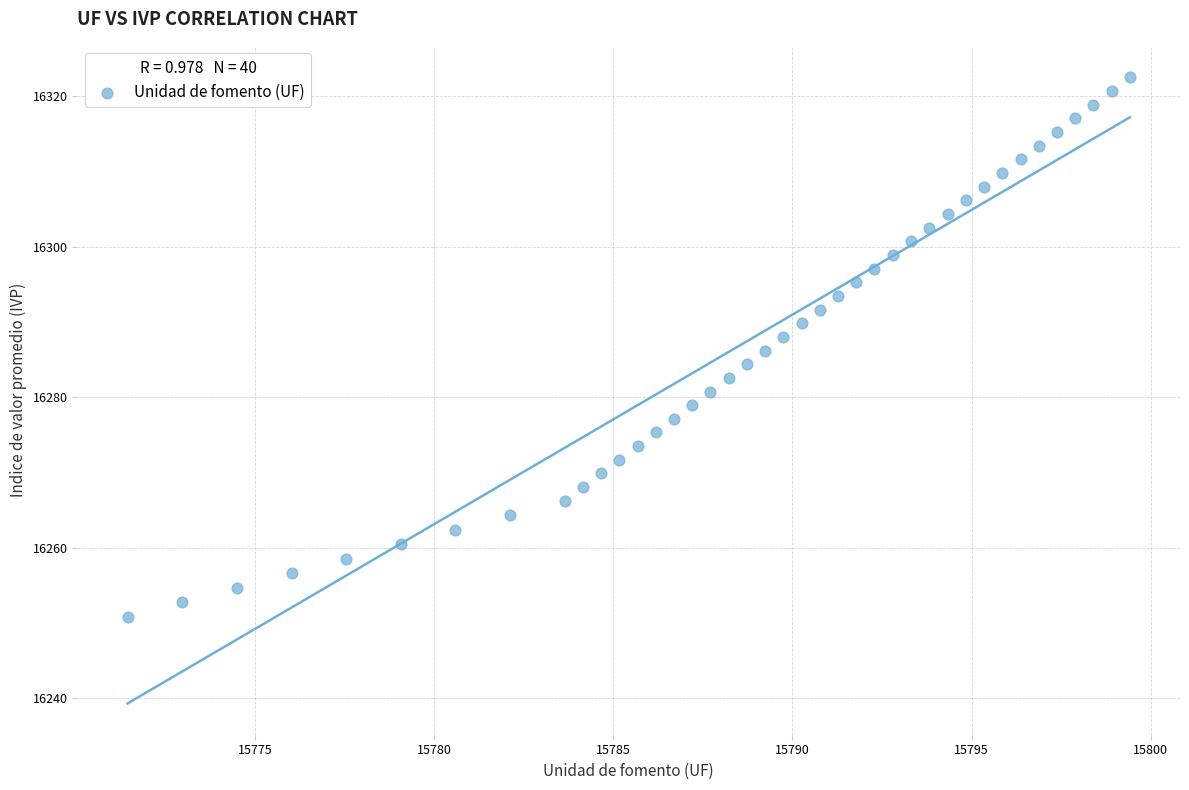

What is the range of Y values (max minus min)?

71.7